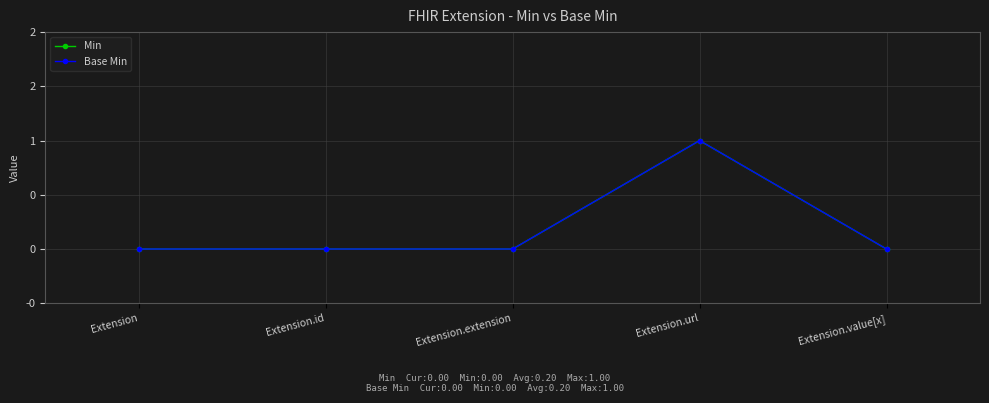

Does the chart have visible grid lines?

Yes